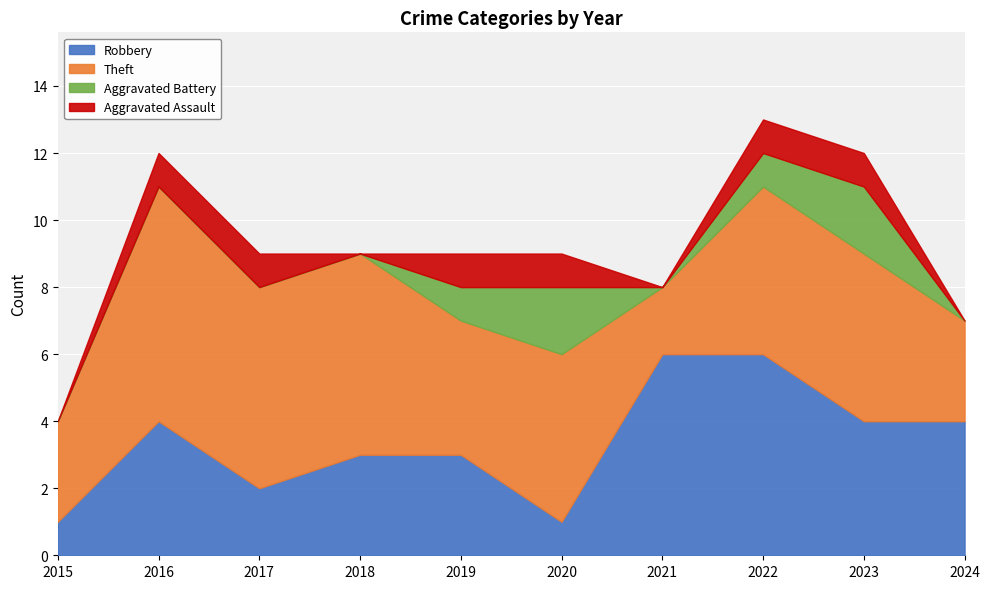

What is the sum of all Theft values?

46